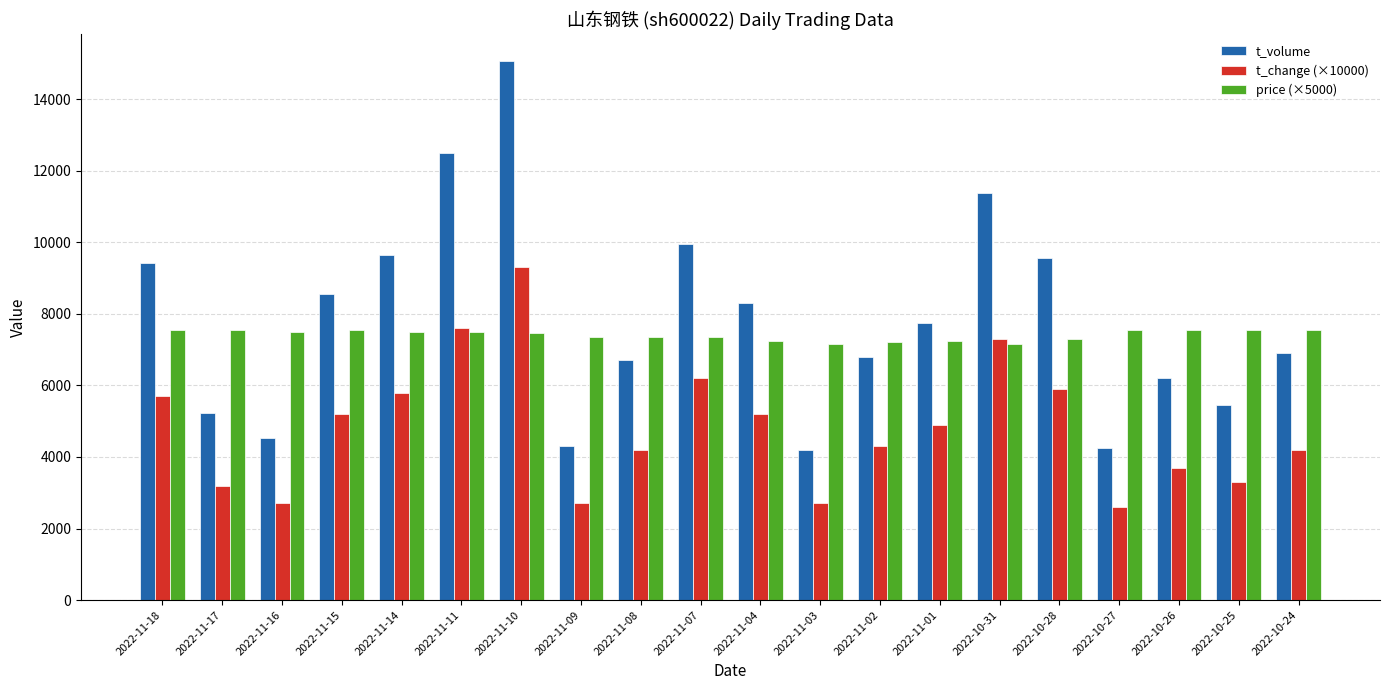

What is the difference between the maximum and minimum values in the t_change (×10000) series?

6700.0